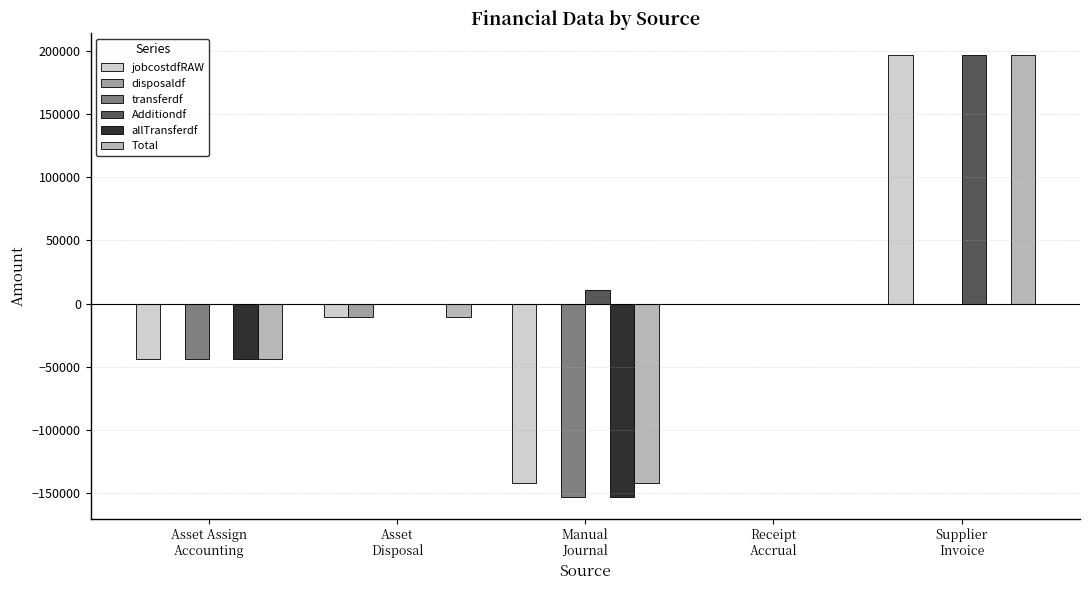

True or false: allTransferdf has a value of -60570.9 at Asset Assign
Accounting.

False